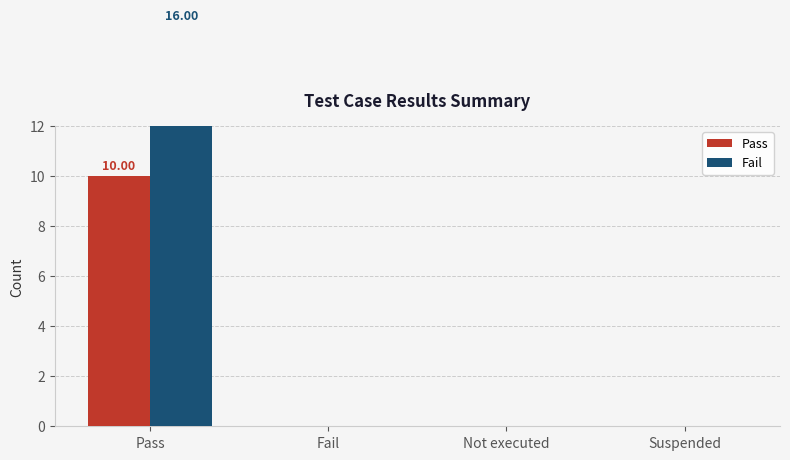

Where is Pass nearest to the value 5?

Pass